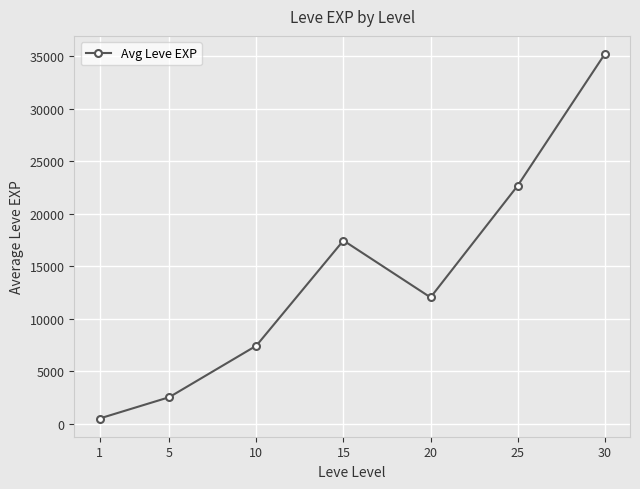

How many distinct data groups are displayed?

1